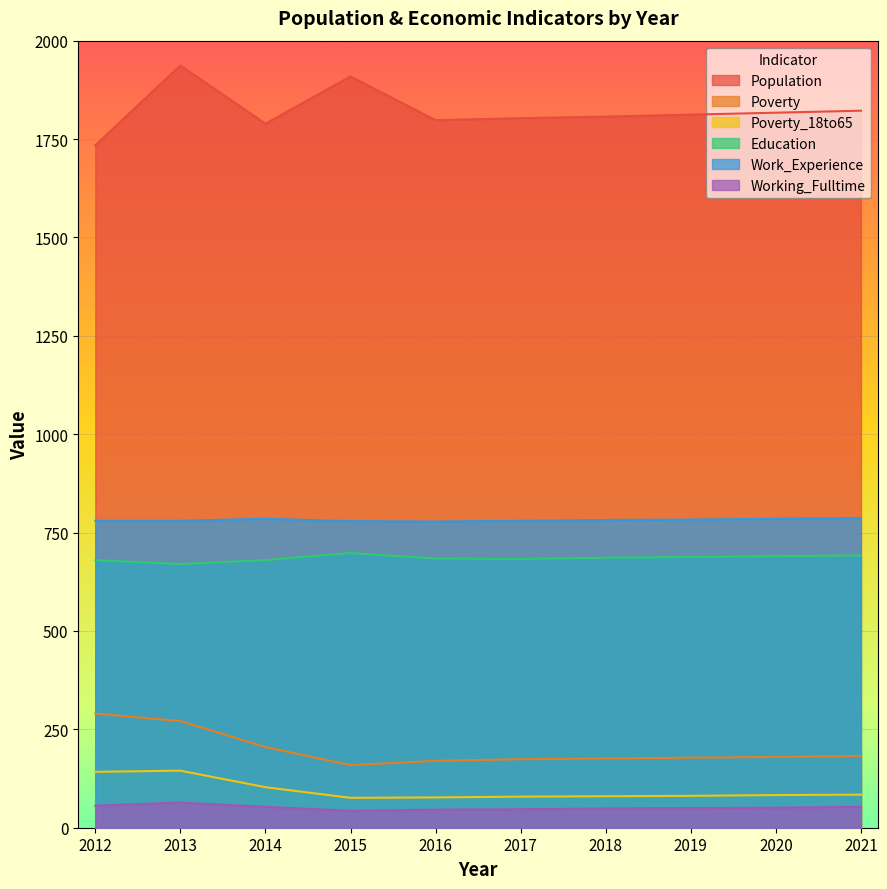

What is the spread (max minus min) of values at 2016?

1752